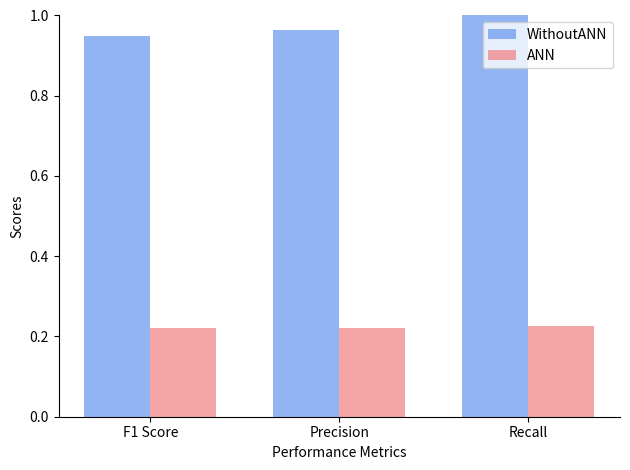

What are all the series names shown in the legend?

WithoutANN, ANN